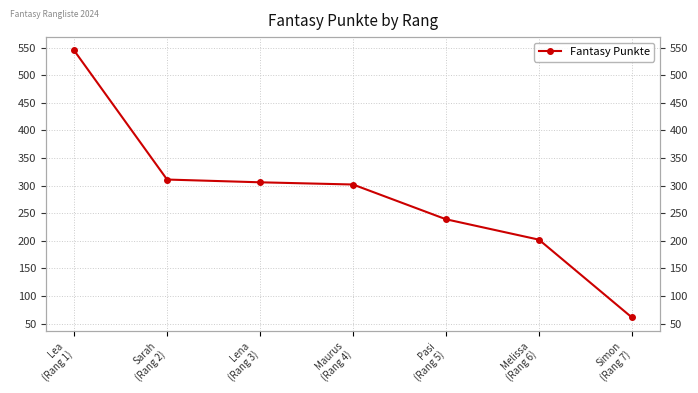

How many lines are shown in the chart?

1